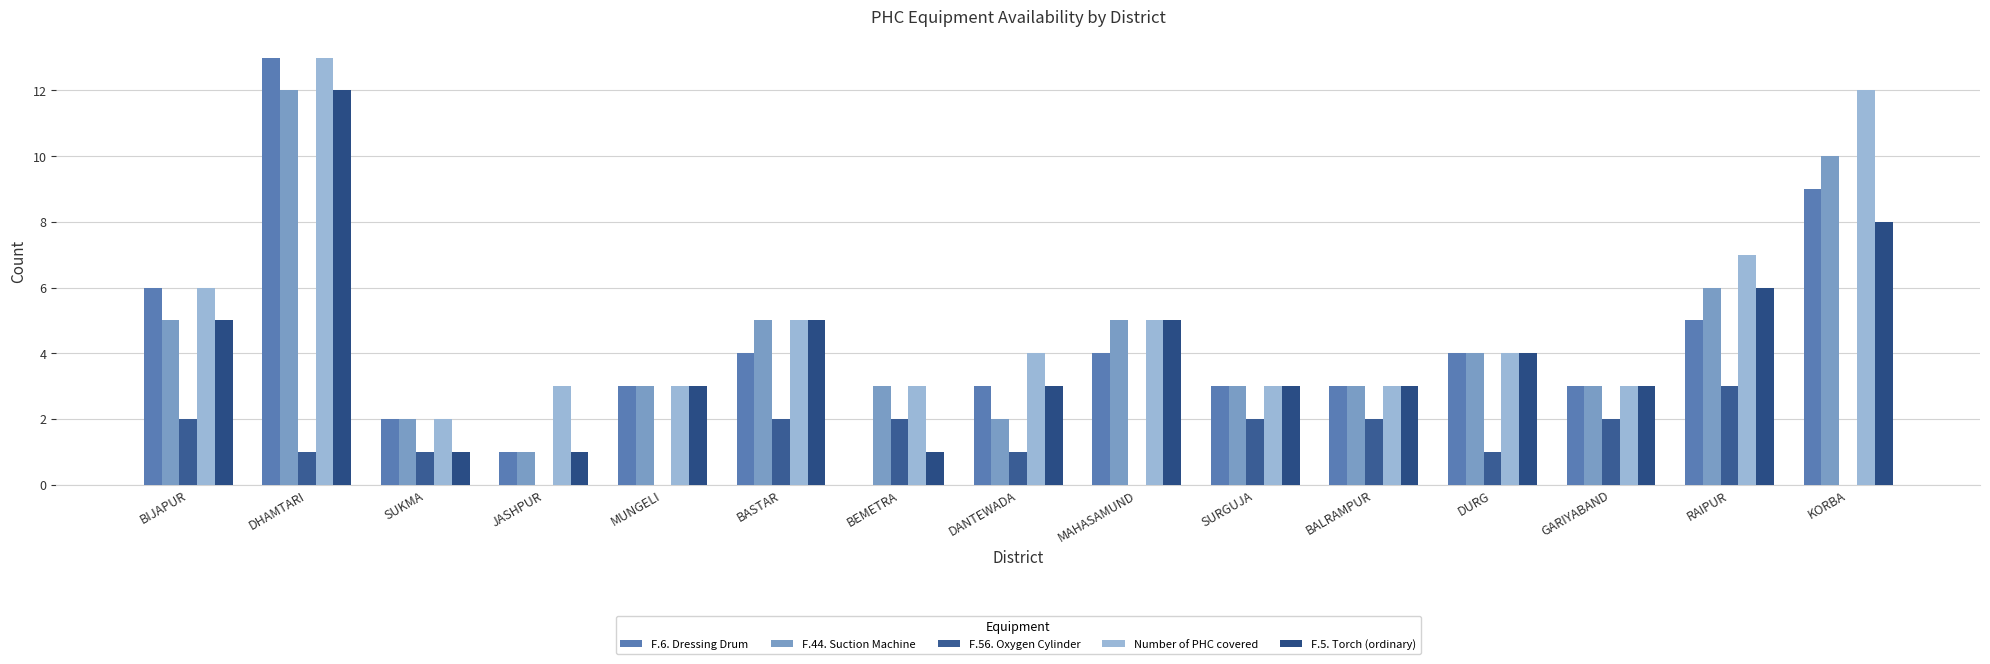

What is the total value across all series at SURGUJA?

14